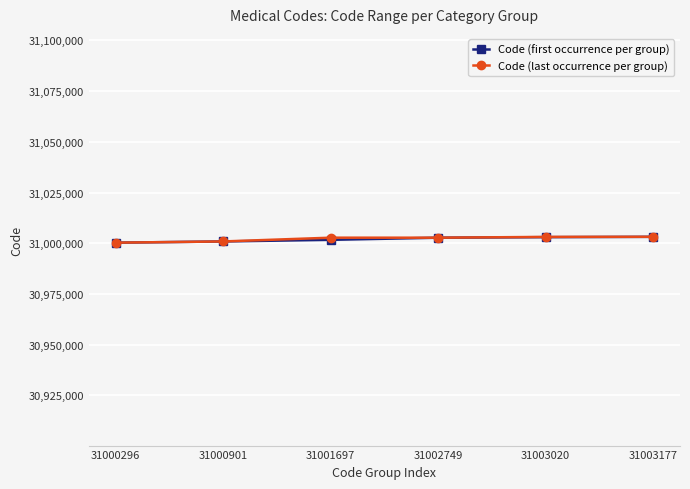

Count the number of data series in this chart.

2